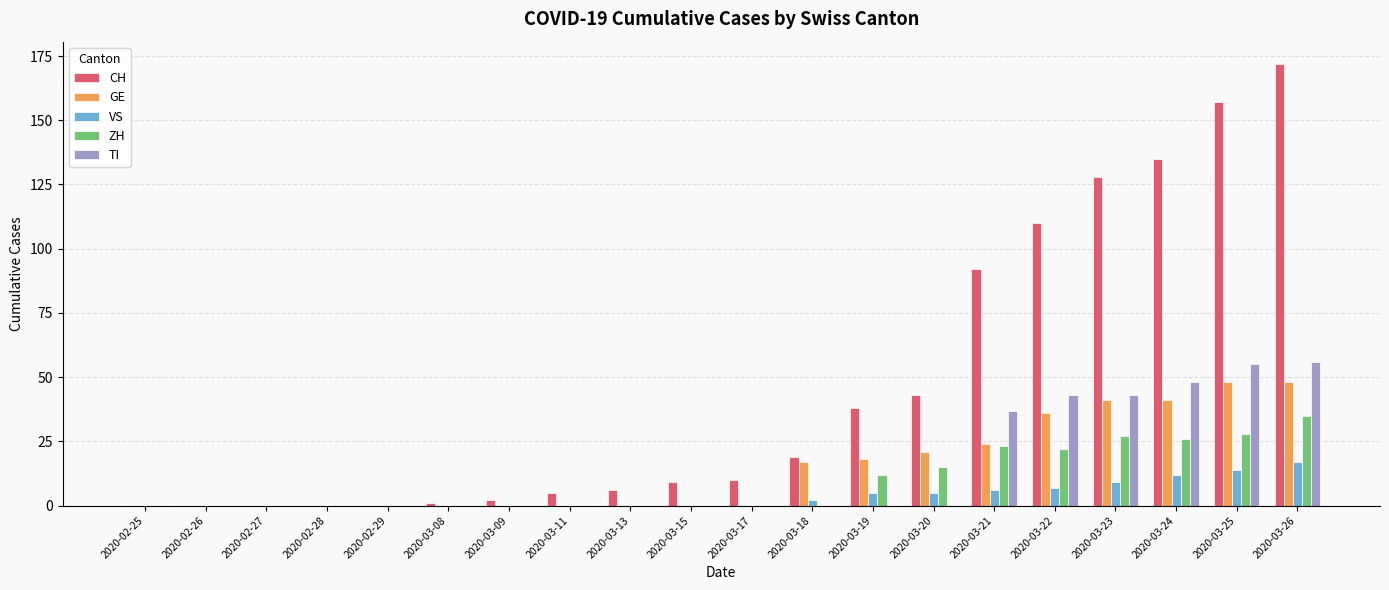

The value of ZH at 2020-03-22 is 14. True or false?

False